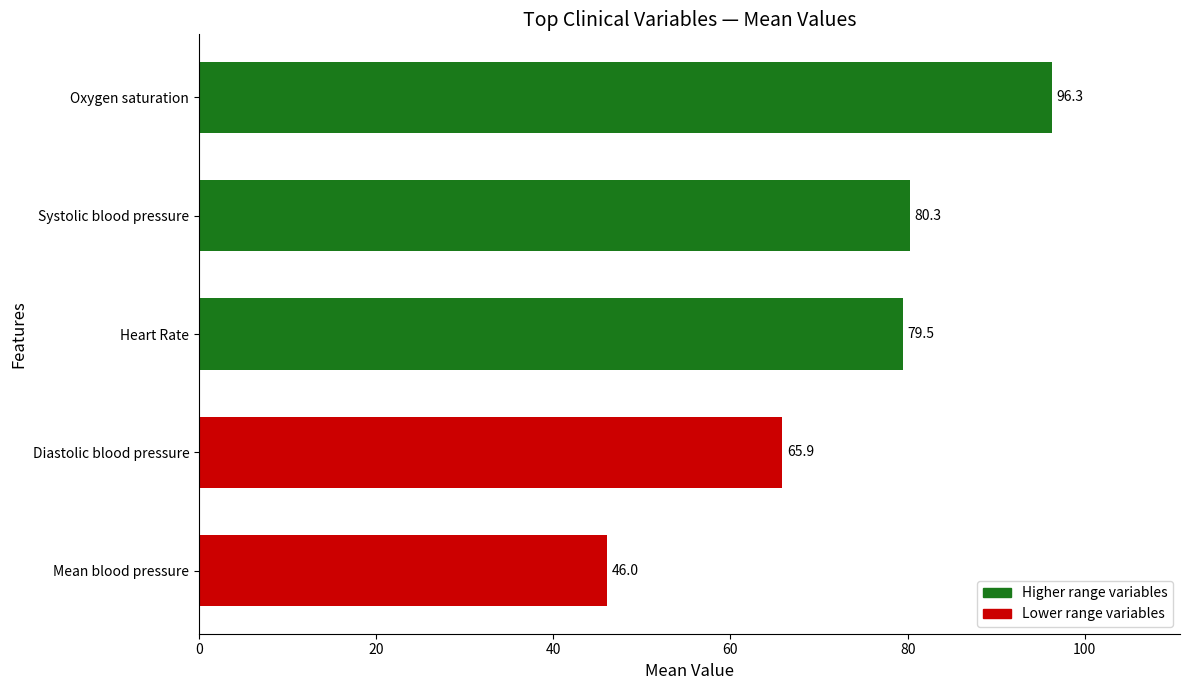

True or false: the data shows 32.9 at Oxygen saturation.

False